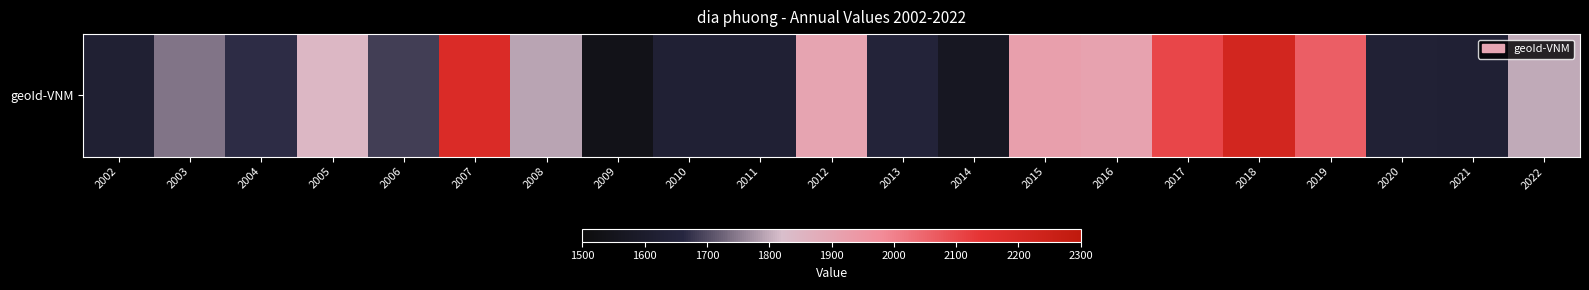

How many data points are above 1742?

10